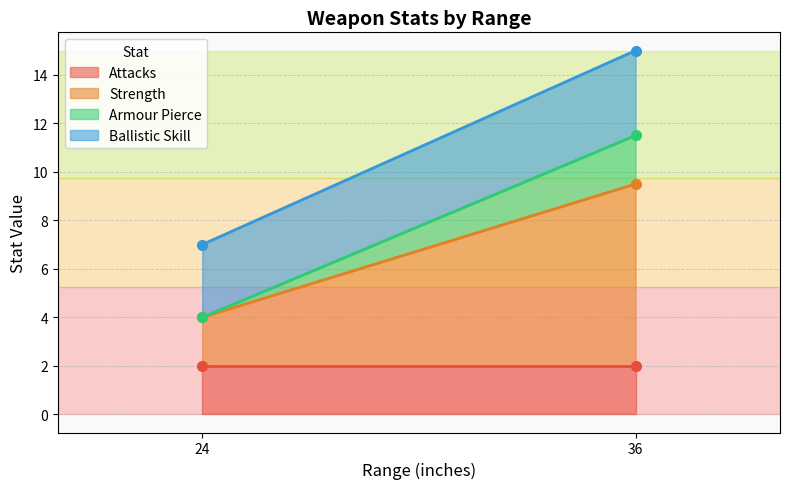

At which category is the sum across all series the highest?

36